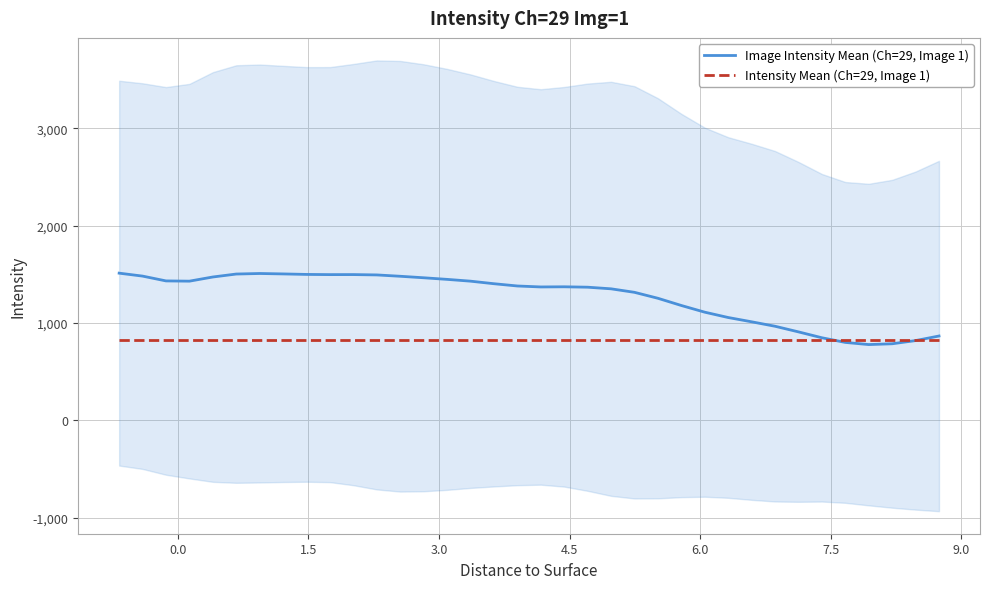

What is the lowest value of the Image Intensity Mean (Ch=29, Image 1) series?

778.0